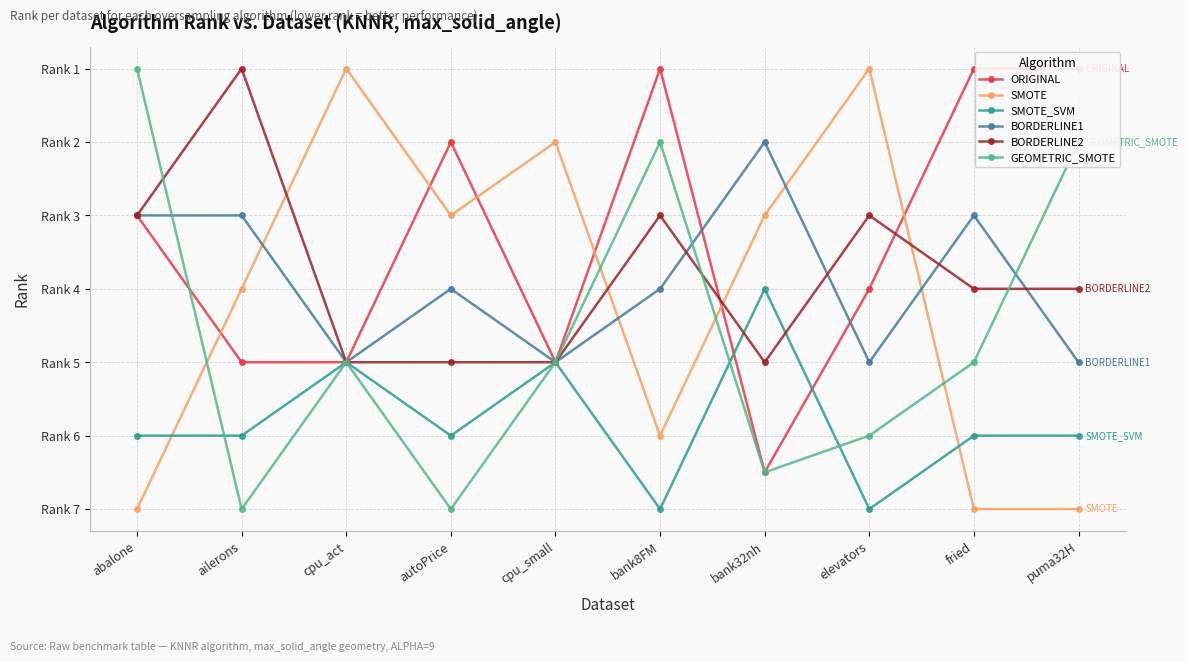

At fried, list the series in order from largest to smallest.

SMOTE, SMOTE_SVM, GEOMETRIC_SMOTE, BORDERLINE2, BORDERLINE1, ORIGINAL